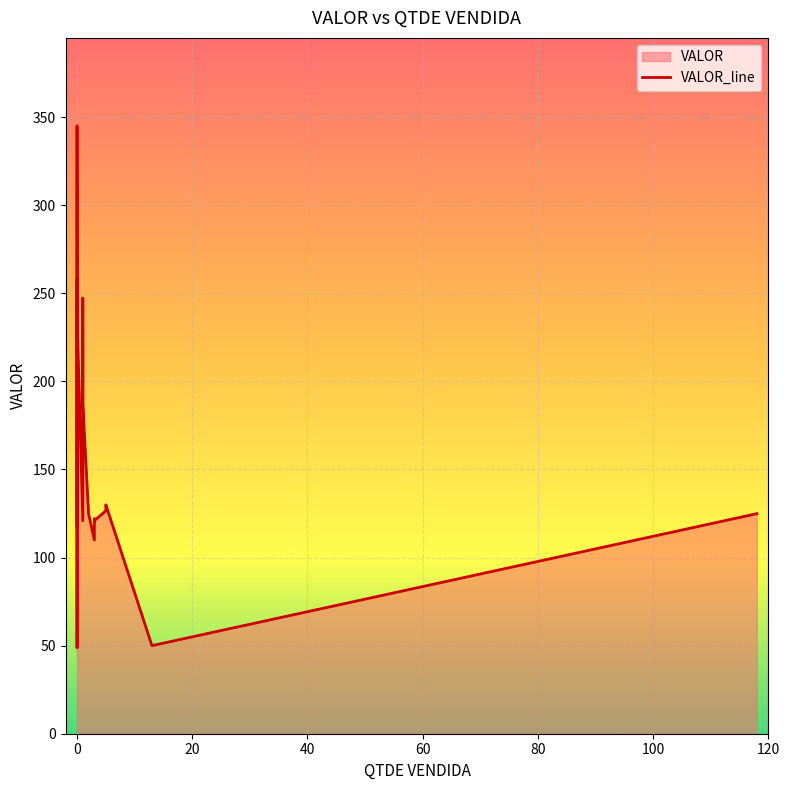

How many data points are above 126?

20